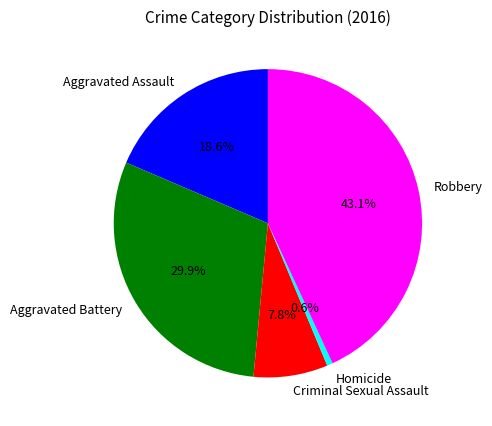

Rank the categories by value from highest to lowest.

Robbery, Aggravated Battery, Aggravated Assault, Criminal Sexual Assault, Homicide